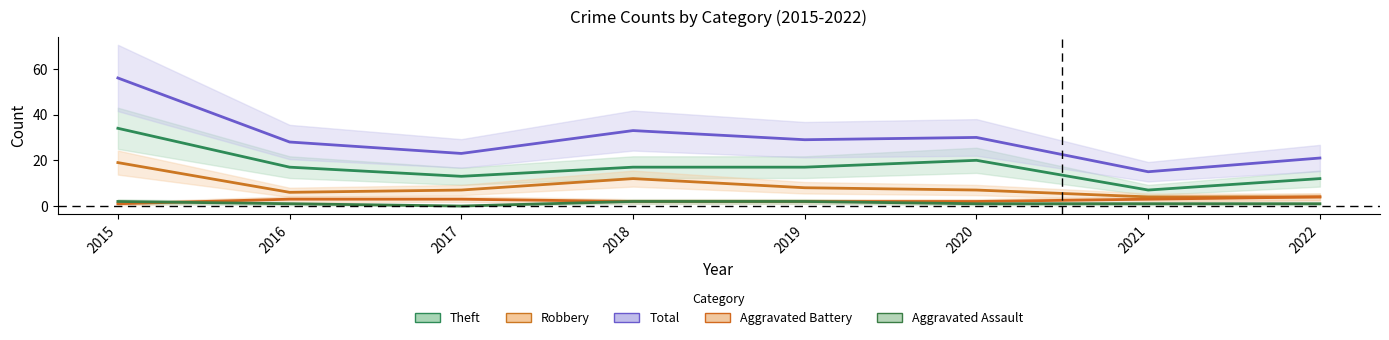

How many interior local peaks does the Robbery series have?

1